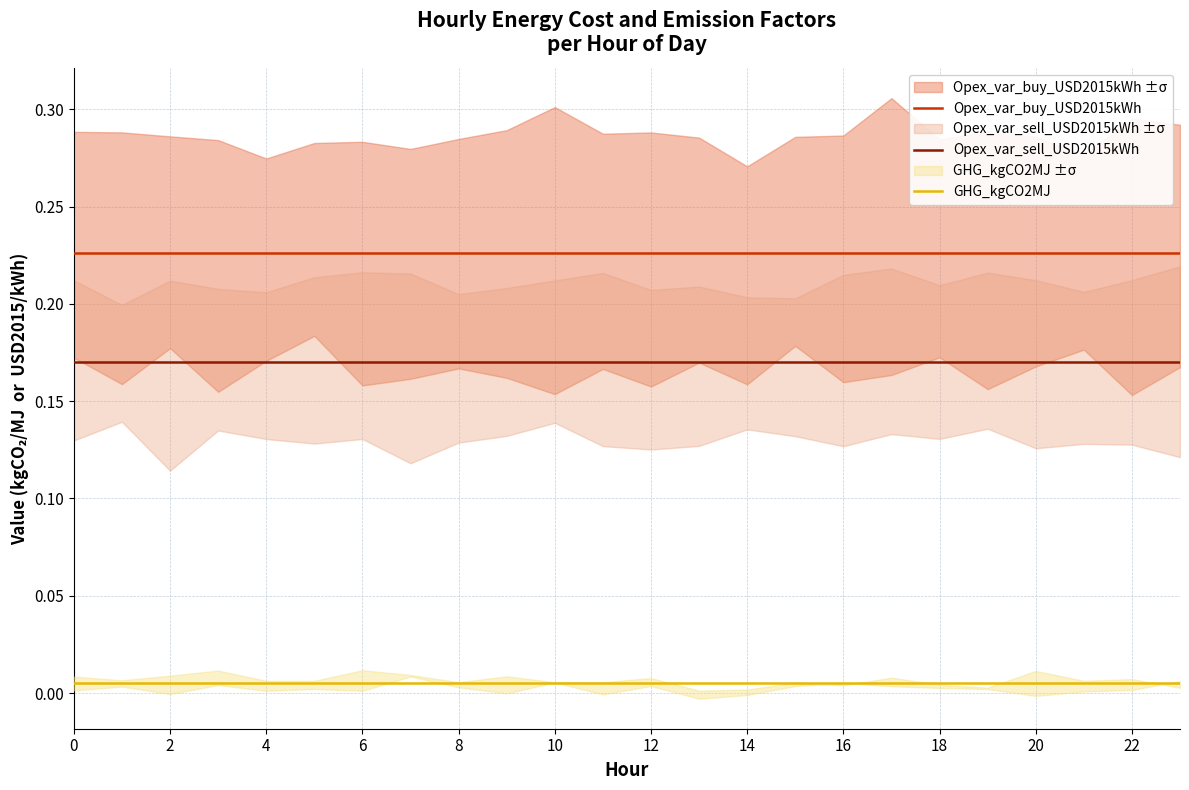

What is the label of the 14th point from the left?

13